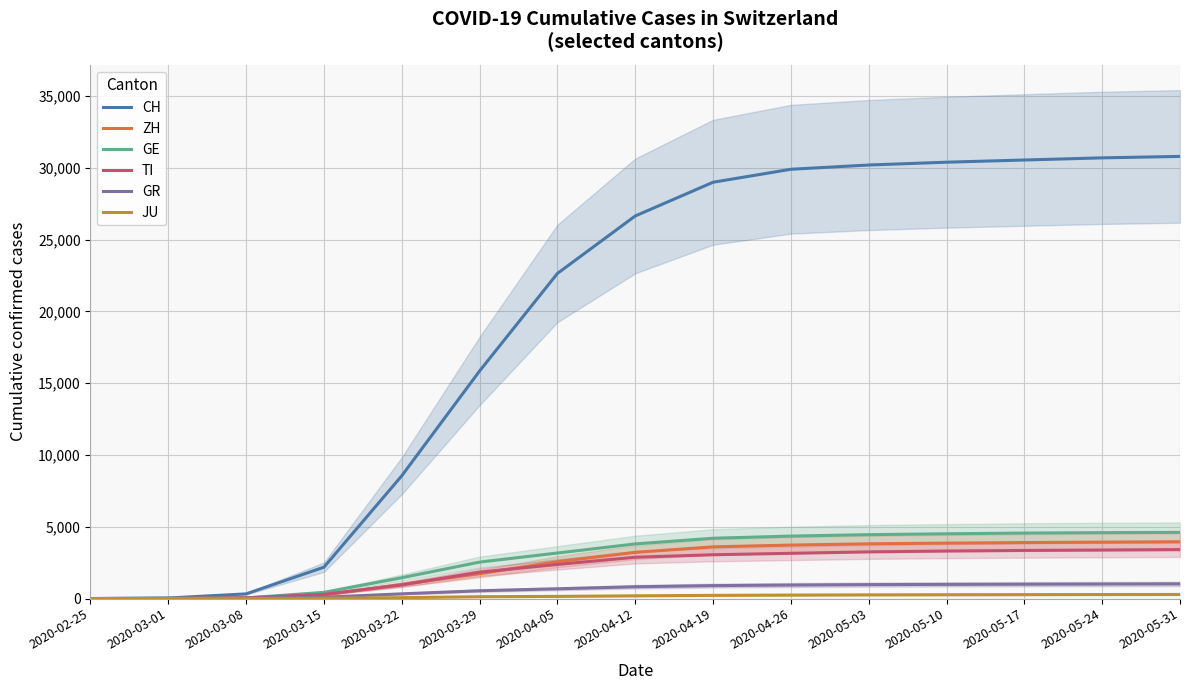

What is the label of the 3rd point from the right?

2020-05-17